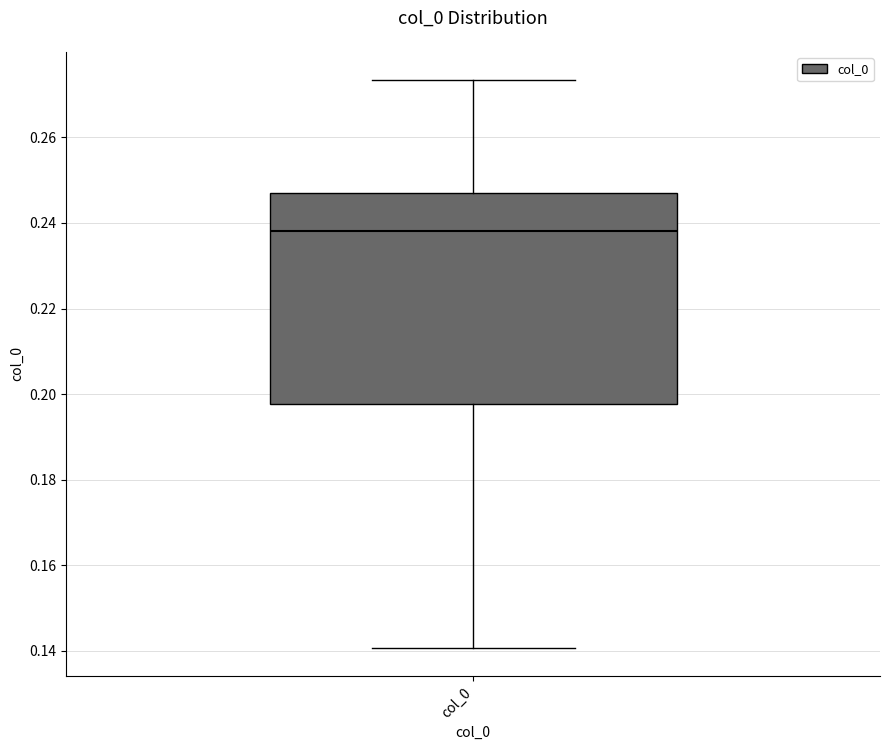

Read this box plot against the y-axis: the position of the median line, the range covered by the box, and the ends of both whiskers. The values are not printed on the chart, so give them approximately, as read against the axis.

median 0.238, box 0.198 to 0.246, whiskers 0.140 to 0.274